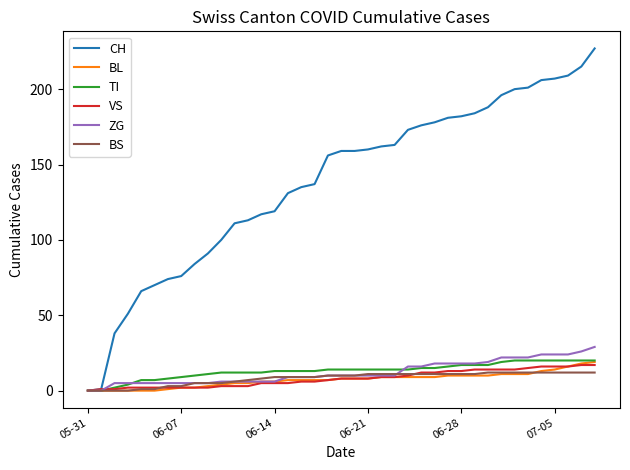

Which series has the largest total across all categories?

CH